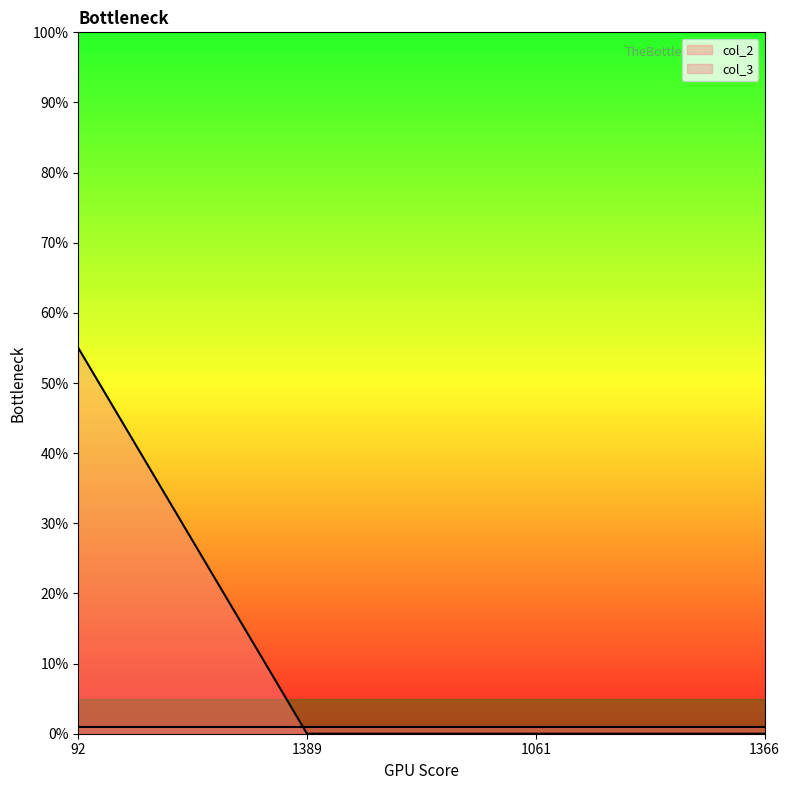

The value at 92 is 55. True or false?

True